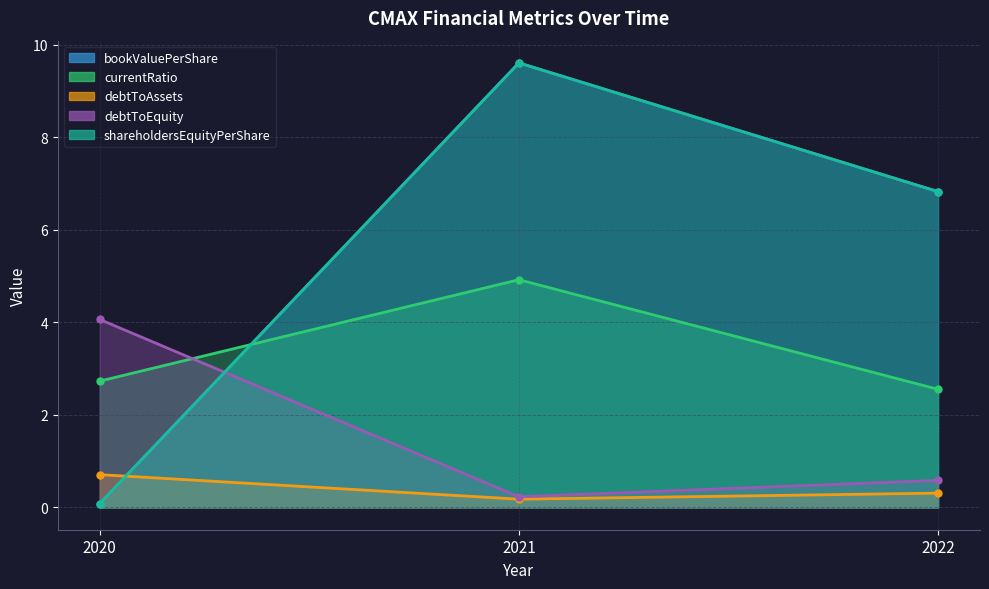

What is the spread (max minus min) of values at 2020?

4.0